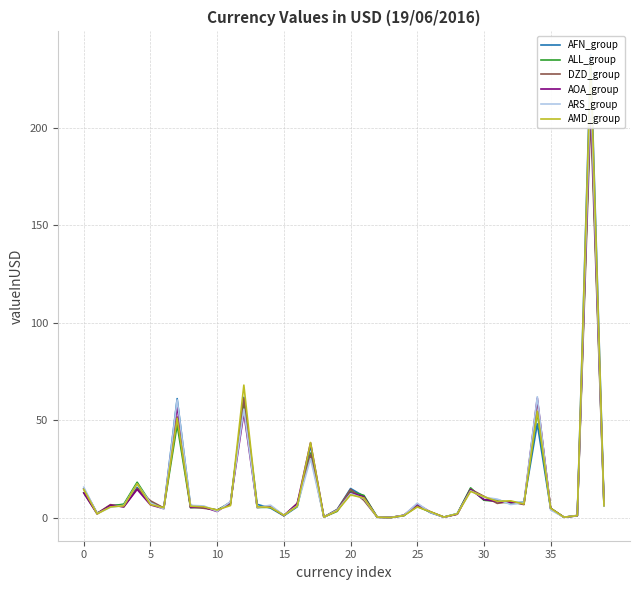

What is the smallest value displayed?

0.1